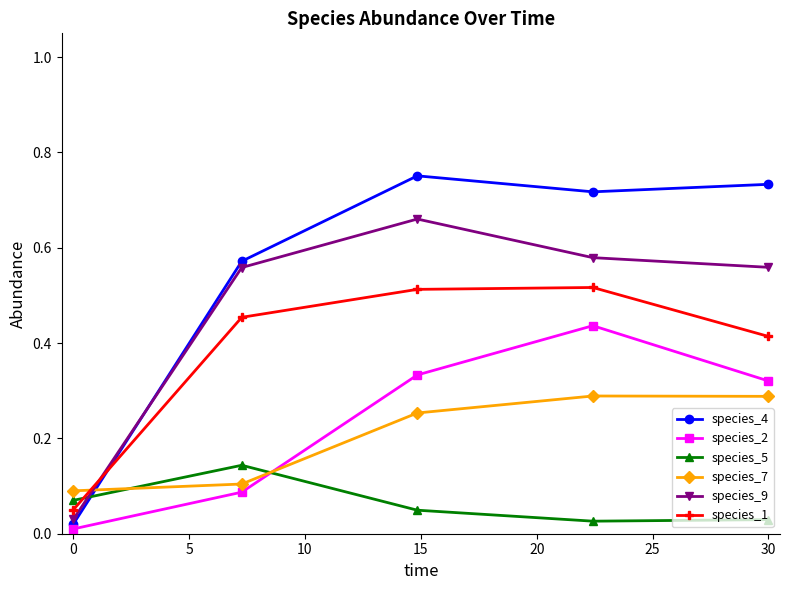

How many times do species_2 and species_7 cross each other?

1